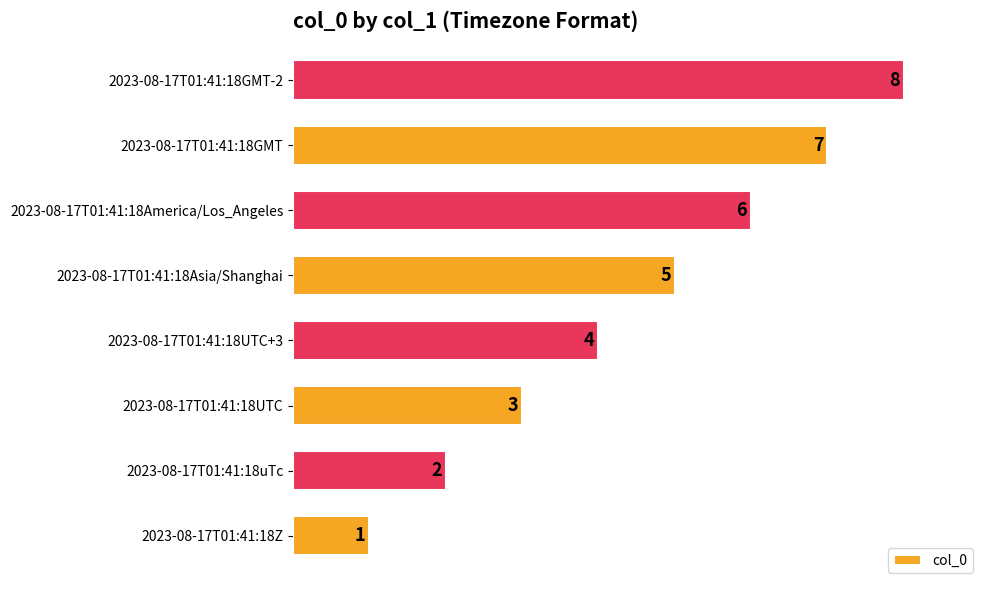

Rank the categories by value from lowest to highest.

2023-08-17T01:41:18Z, 2023-08-17T01:41:18uTc, 2023-08-17T01:41:18UTC, 2023-08-17T01:41:18UTC+3, 2023-08-17T01:41:18Asia/Shanghai, 2023-08-17T01:41:18America/Los_Angeles, 2023-08-17T01:41:18GMT, 2023-08-17T01:41:18GMT-2